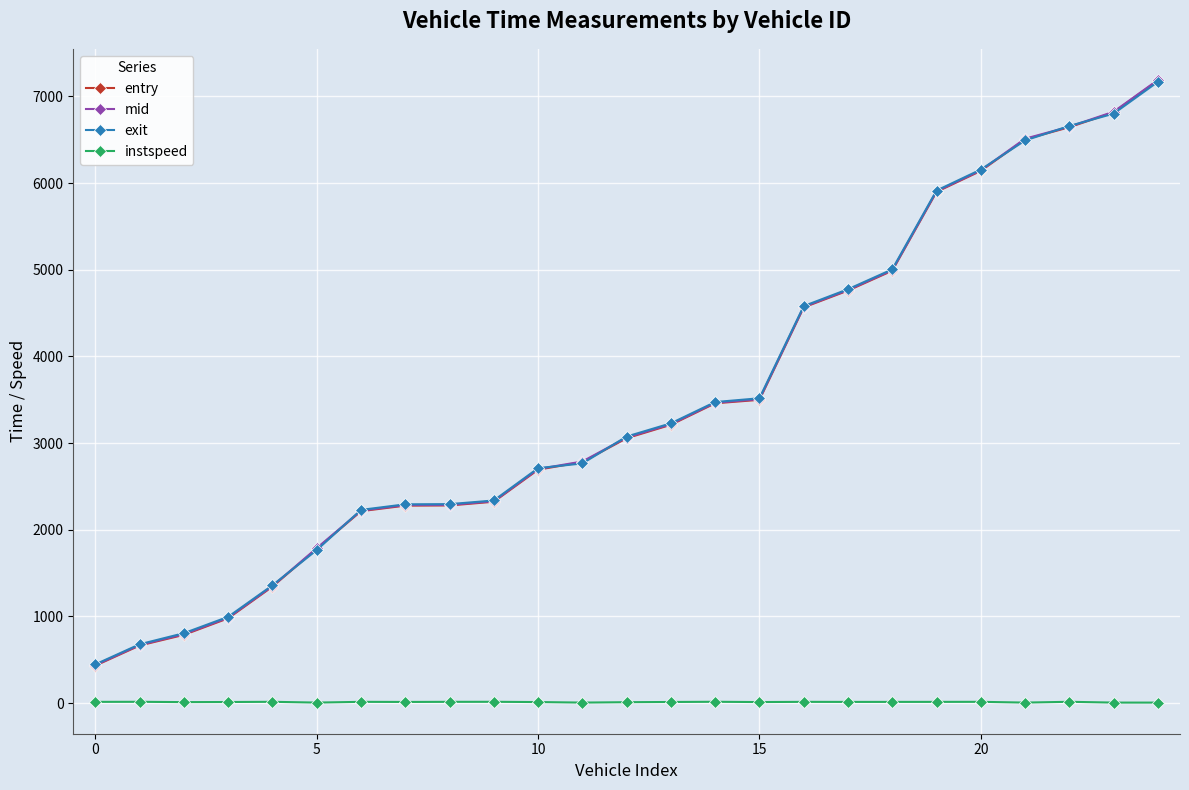

True or false: instspeed and entry cross at least once.

False